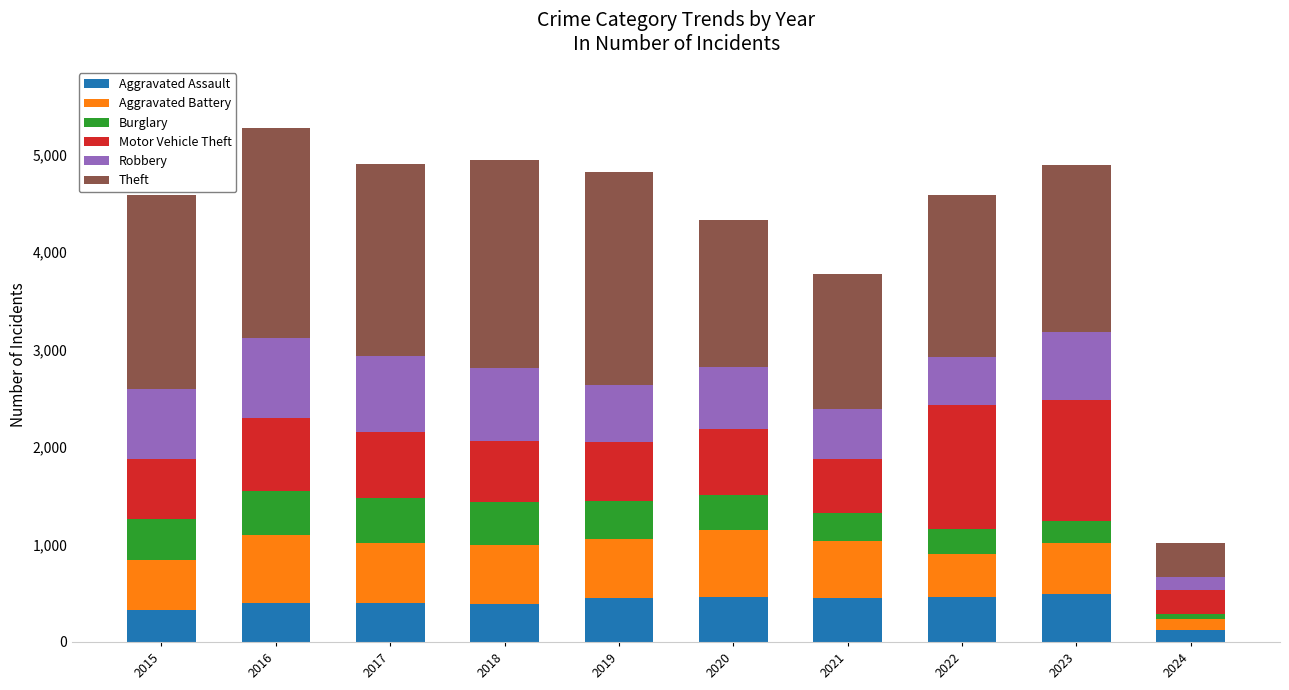

What is the minimum value for Aggravated Assault?

118